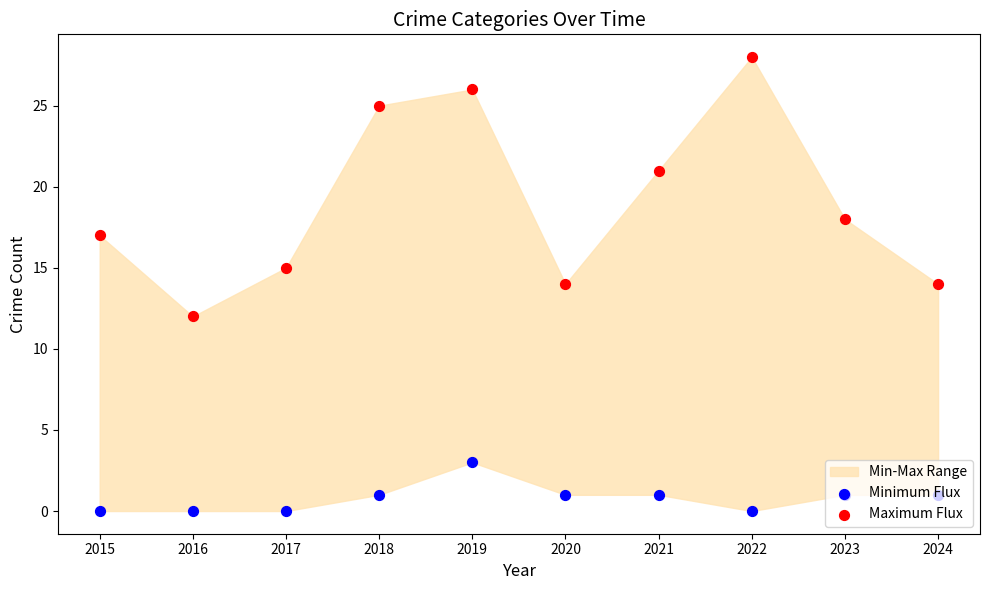

At which category is the sum across all series the highest?

2019